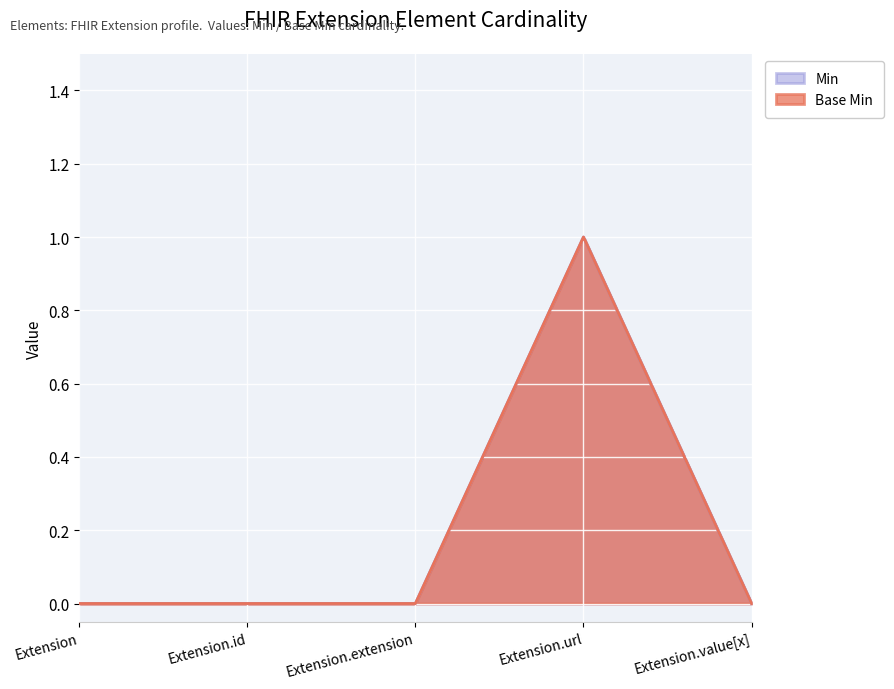

True or false: Base Min has more than 2 interior local peaks.

False